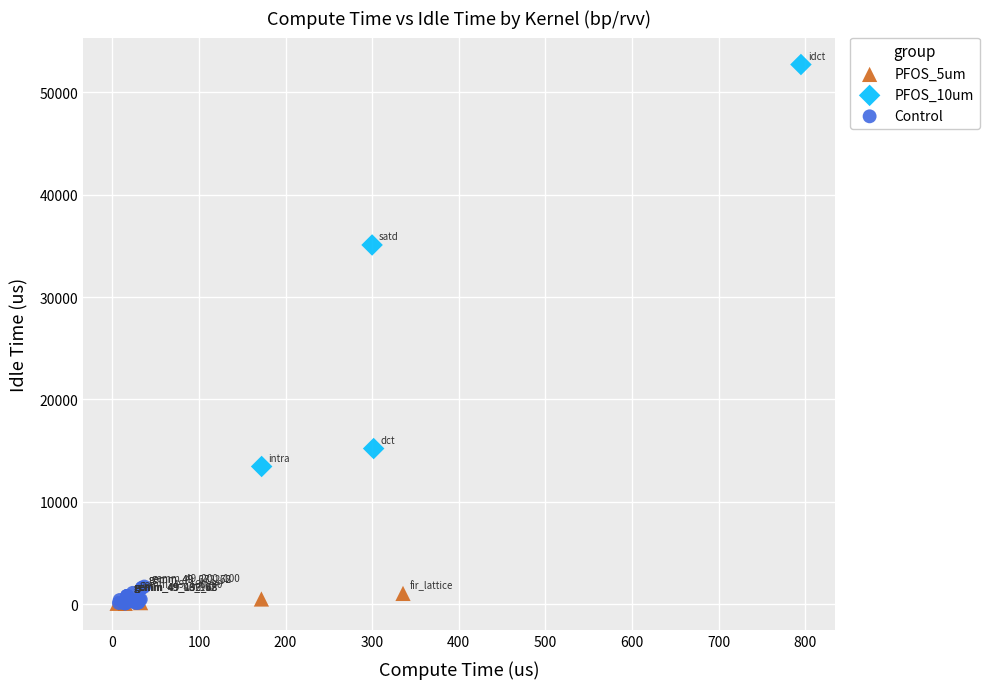

Which series reaches the maximum Y coordinate?

PFOS_10um